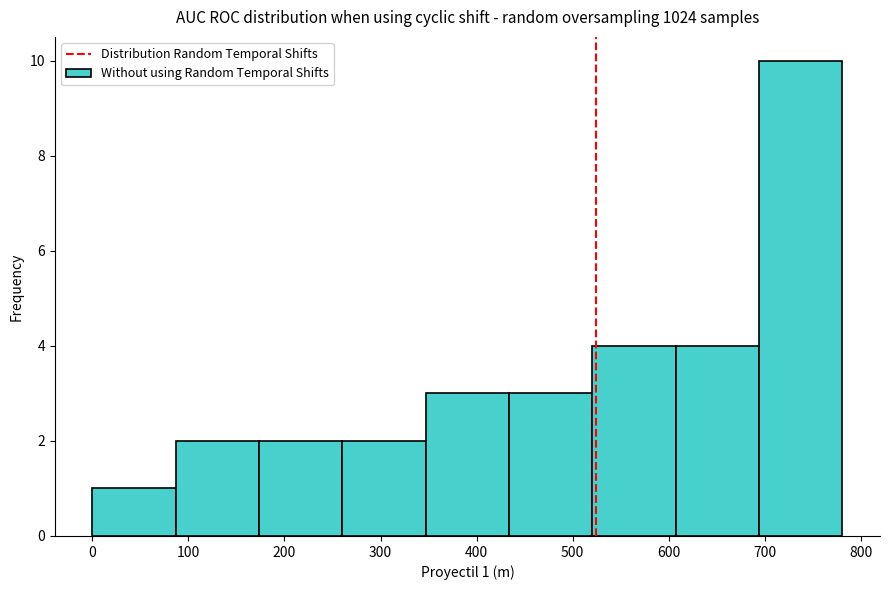

Which range on the x-axis has the tallest bar?

690 to 780